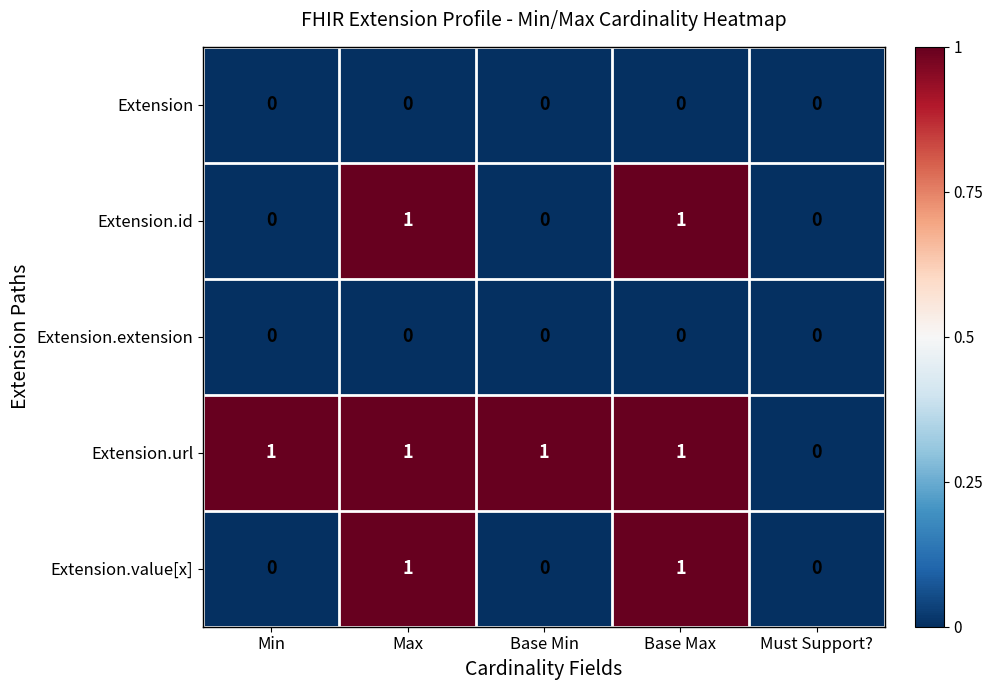

What is the total value across all series at Min?

1